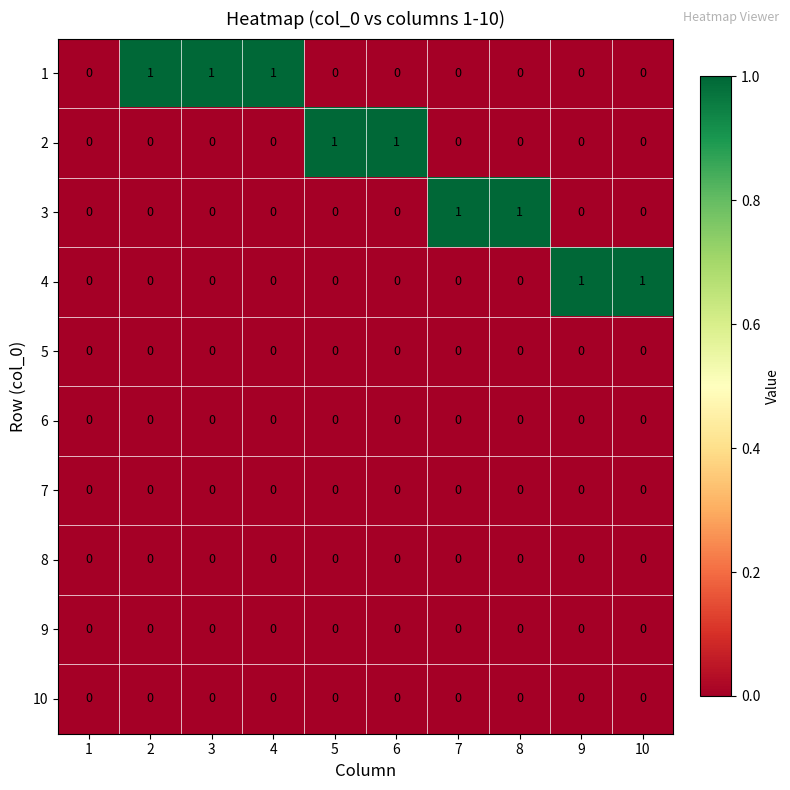

The value of 4 at 4 is 0. True or false?

True